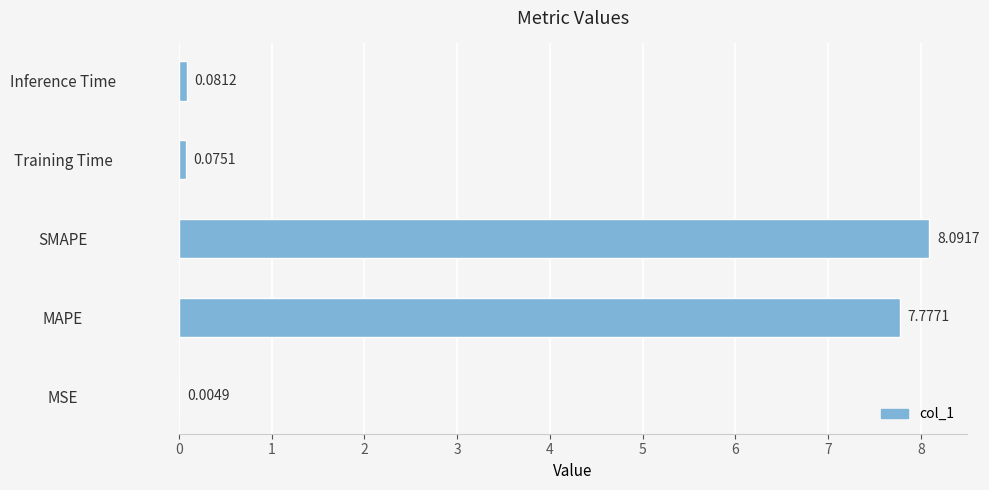

Which has a higher value, Training Time or Inference Time?

Inference Time